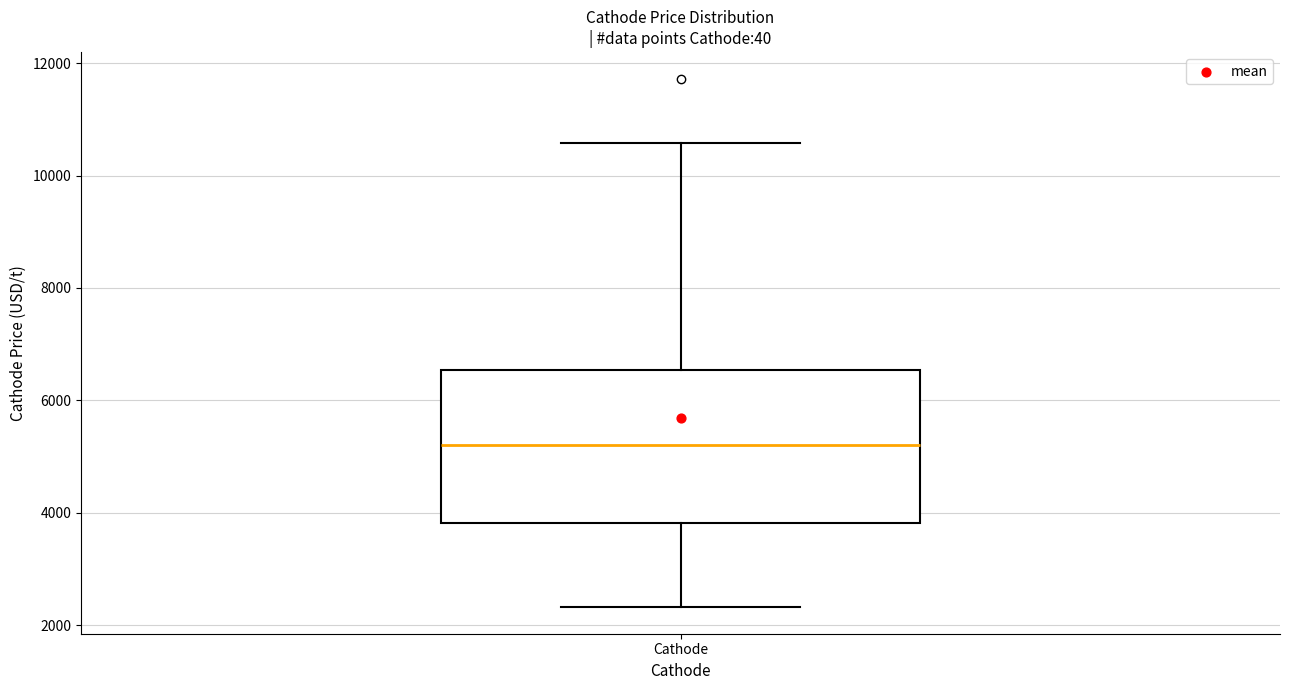

Transcribe this box plot: give where the median line is, the range the box spans, and where the two whiskers end, as read against the y-axis. The values are not printed on the chart, so give them approximately, as read against the axis.

median 5200, box 3800 to 6600, whiskers 2400 to 10600